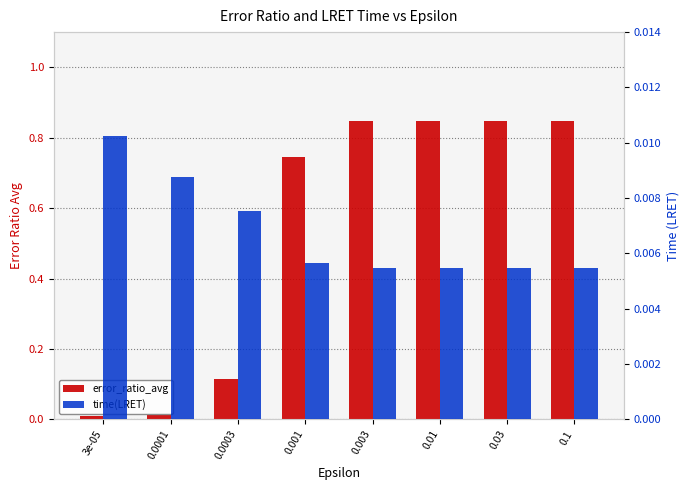

How many time(LRET) values are between 0 and 1?

8